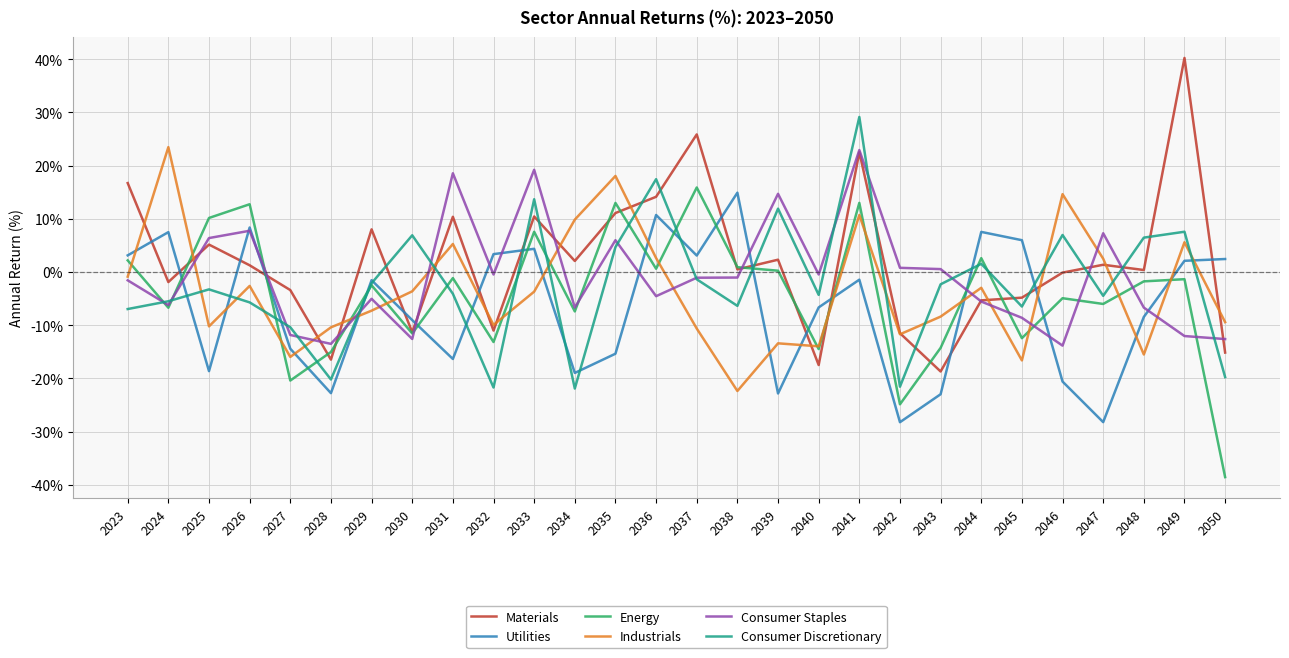

Which series ends up on top after the final intersection of Utilities and Industrials?

Utilities